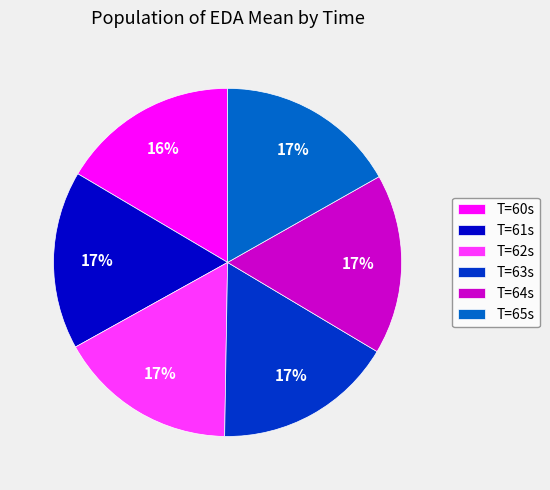

Combined, do T=61s and T=65s account for over 50%?

No